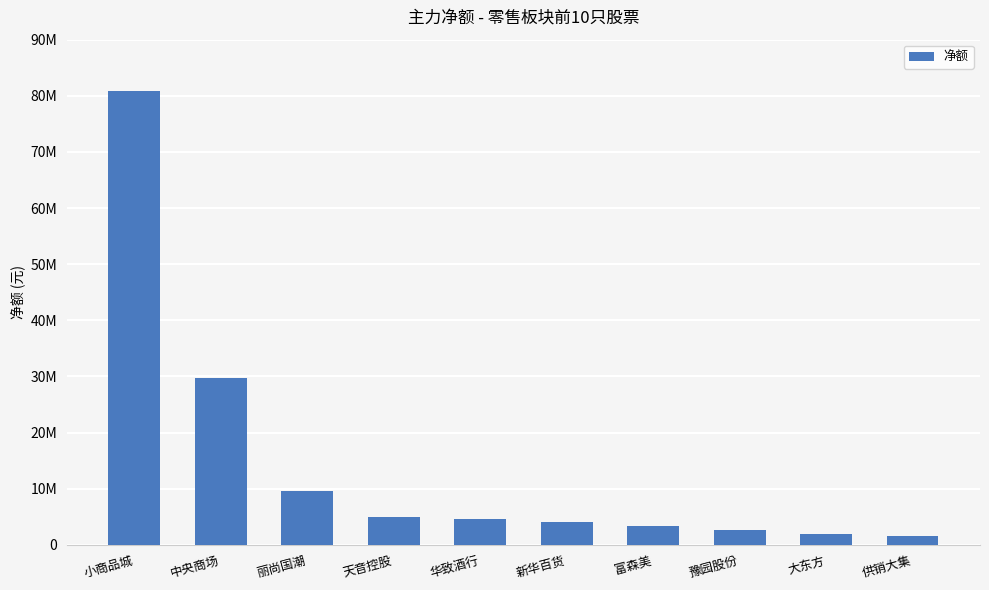

What is the label of the 1st bar from the right?

供销大集